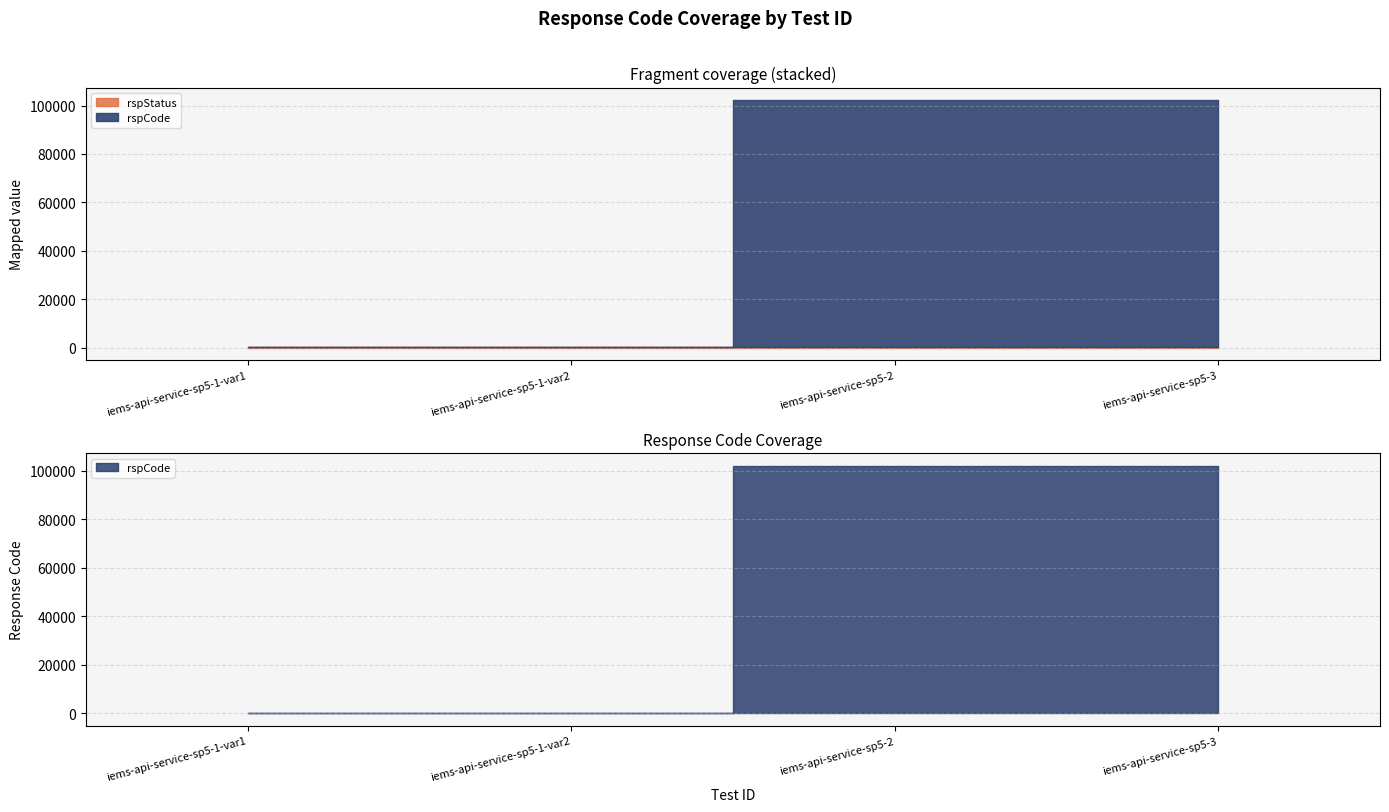

The chart shows a value of 200 at iems-api-service-sp5-1-var2. True or false?

True